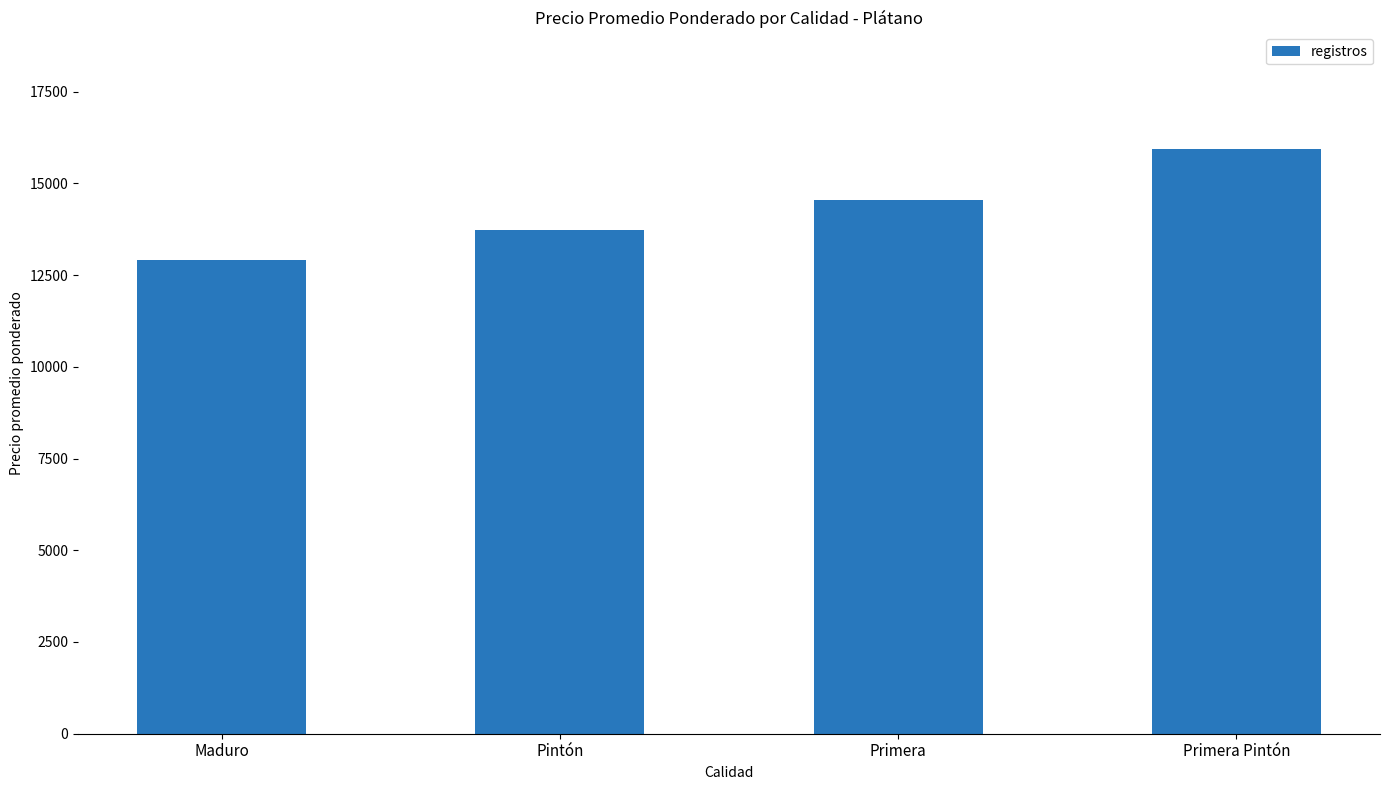

True or false: the data shows 14556 at Primera.

True